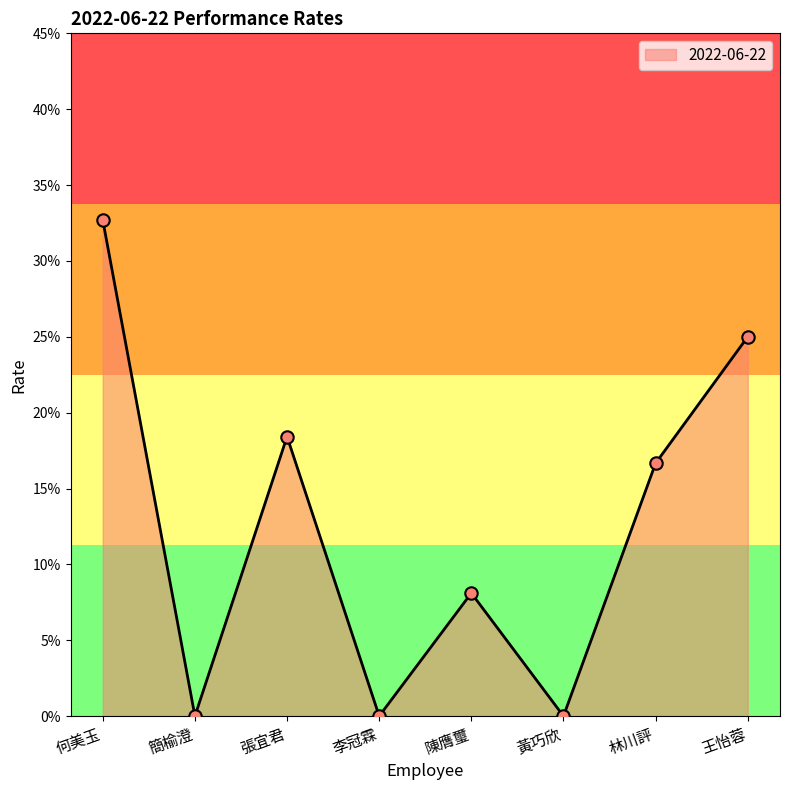

Between 黃巧欣 and 張宜君, which is larger?

張宜君